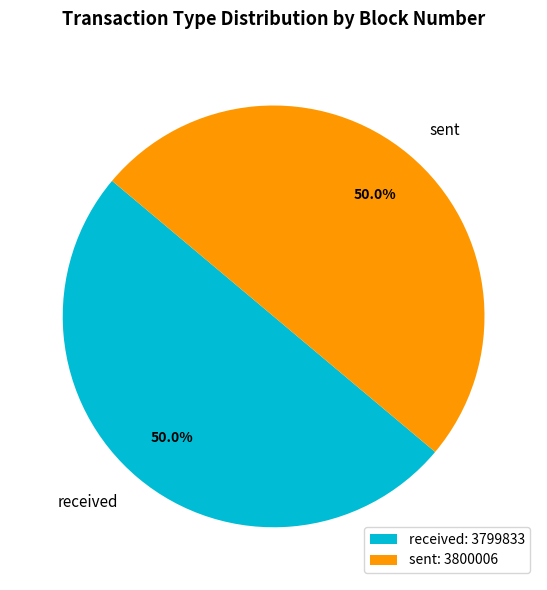

Is the sum of received and sent greater than half?

Yes